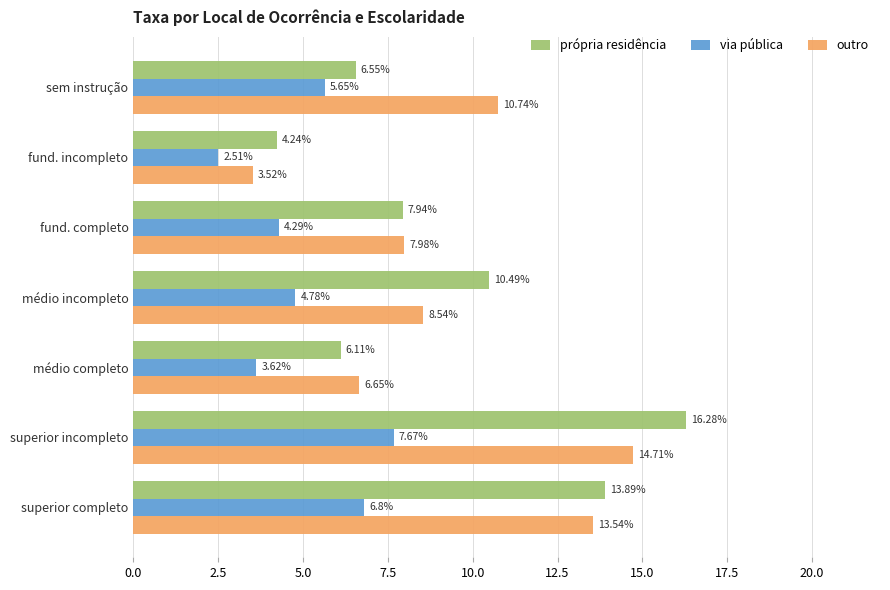

Which series has the widest spread of values?

própria residência